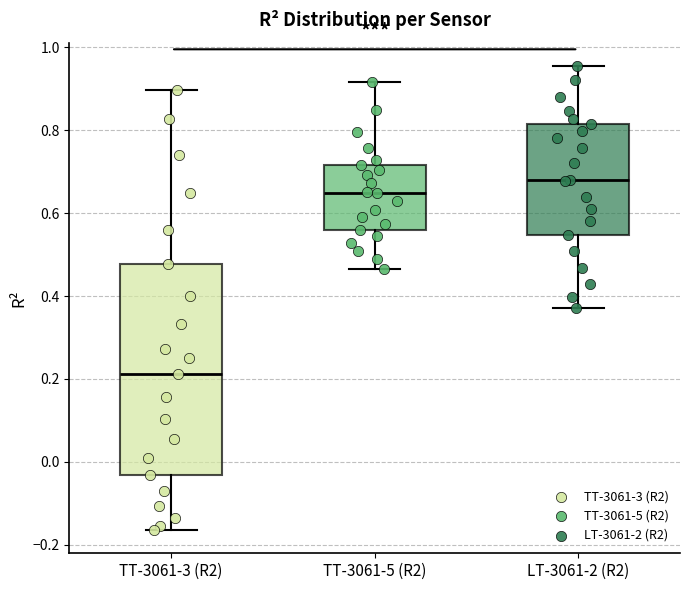

Which box's median line is the highest?

LT-3061-2 (R2)